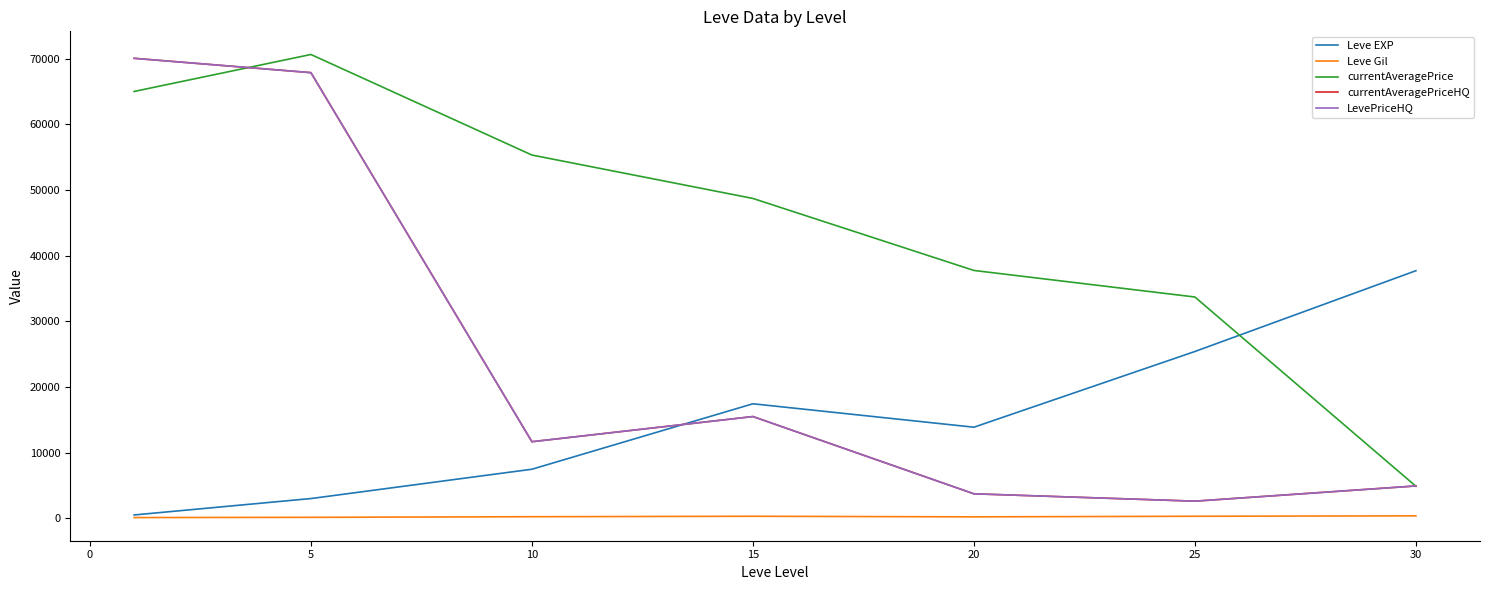

Does the chart display data point markers on the line(s)?

No